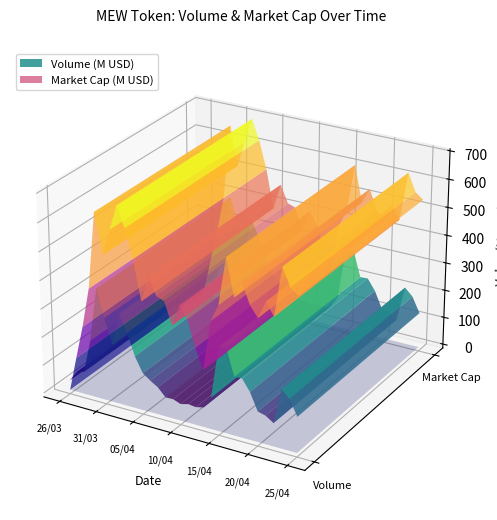

Reading right to left, transcribe all the data shown in this chart.

volume: 126364950.8	180889488.7	206837426.3	82004880.2	100410608.7	107496482.2	168443918.6	207987287.1	206188441.3	299562508.4	296089684.5	111338655.9	69545830.0	62996766.4	66368870.9	59114547.5	69082486.7	68224220.6	96658618.6	113091966.4	133192486.6	185140084.4	261915045.3	321606353.1	205079574.3	293169831.1	388355442.5	198957897.7	79662215.4	71633274.0	33777284.2
market_cap: 536616761.2	557811592.0	620538891.8	446909106.7	492028064.5	429232327.1	465600485.7	533032522.1	478174698.8	607117554.9	437393530.6	377547851.9	200717337.4	271314130.3	362139839.9	403492683.6	328093428.7	405947708.9	415491327.7	477299236.7	384510037.7	522211099.3	621886607.8	692454227.3	604282937.3	511475209.5	652341725.3	382137682.9	240872072.6	122303465.1	0.0